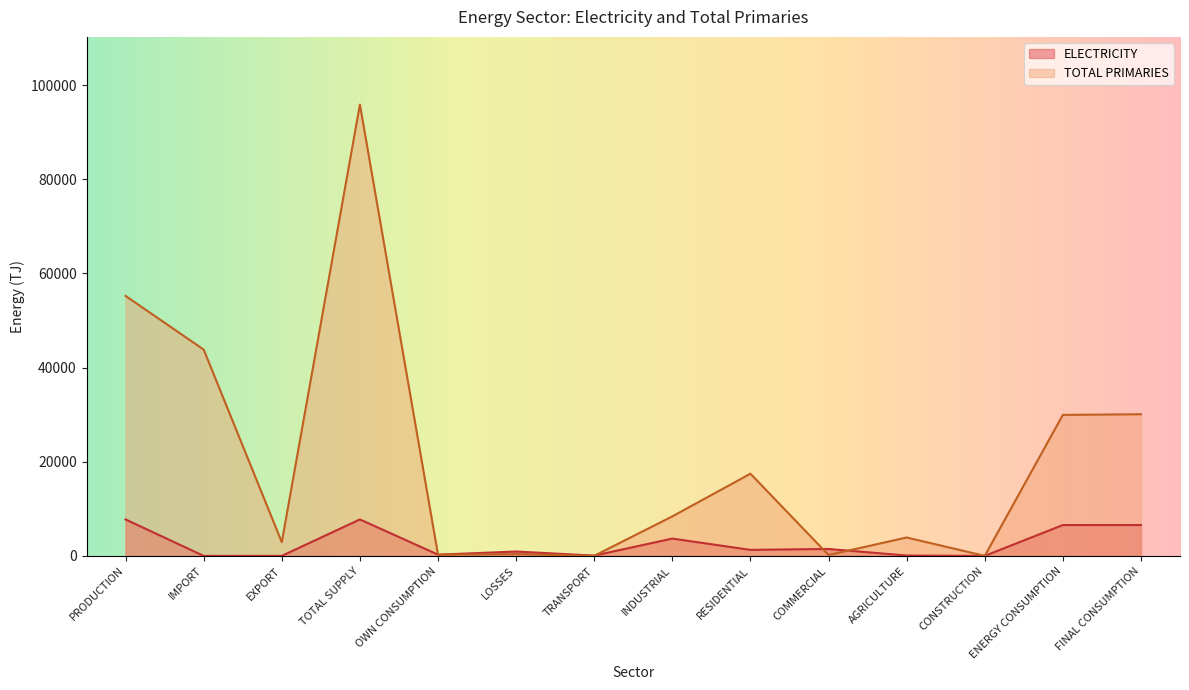

How many lines are shown in the chart?

2